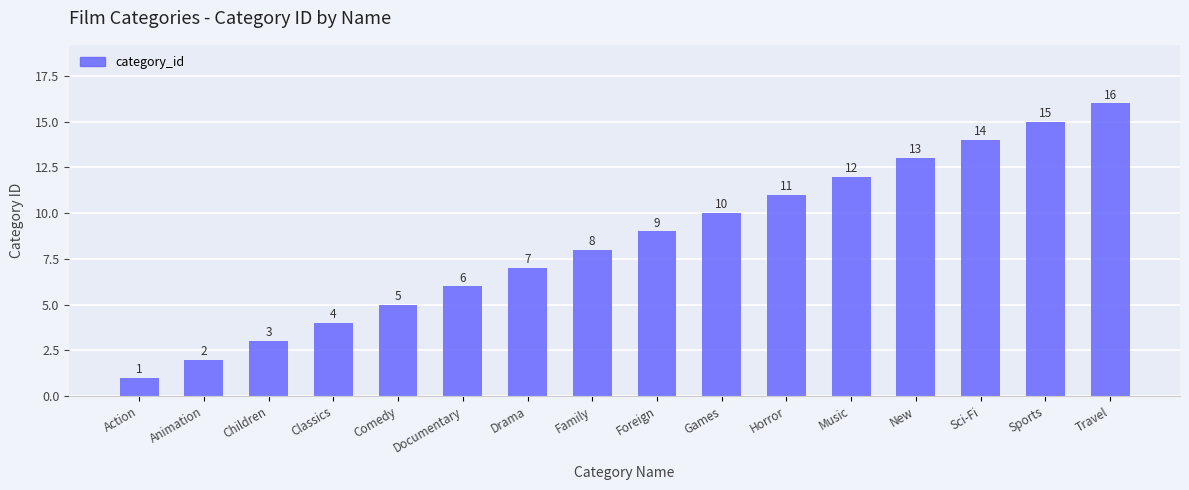

Which label corresponds to the smallest value in the chart?

Action